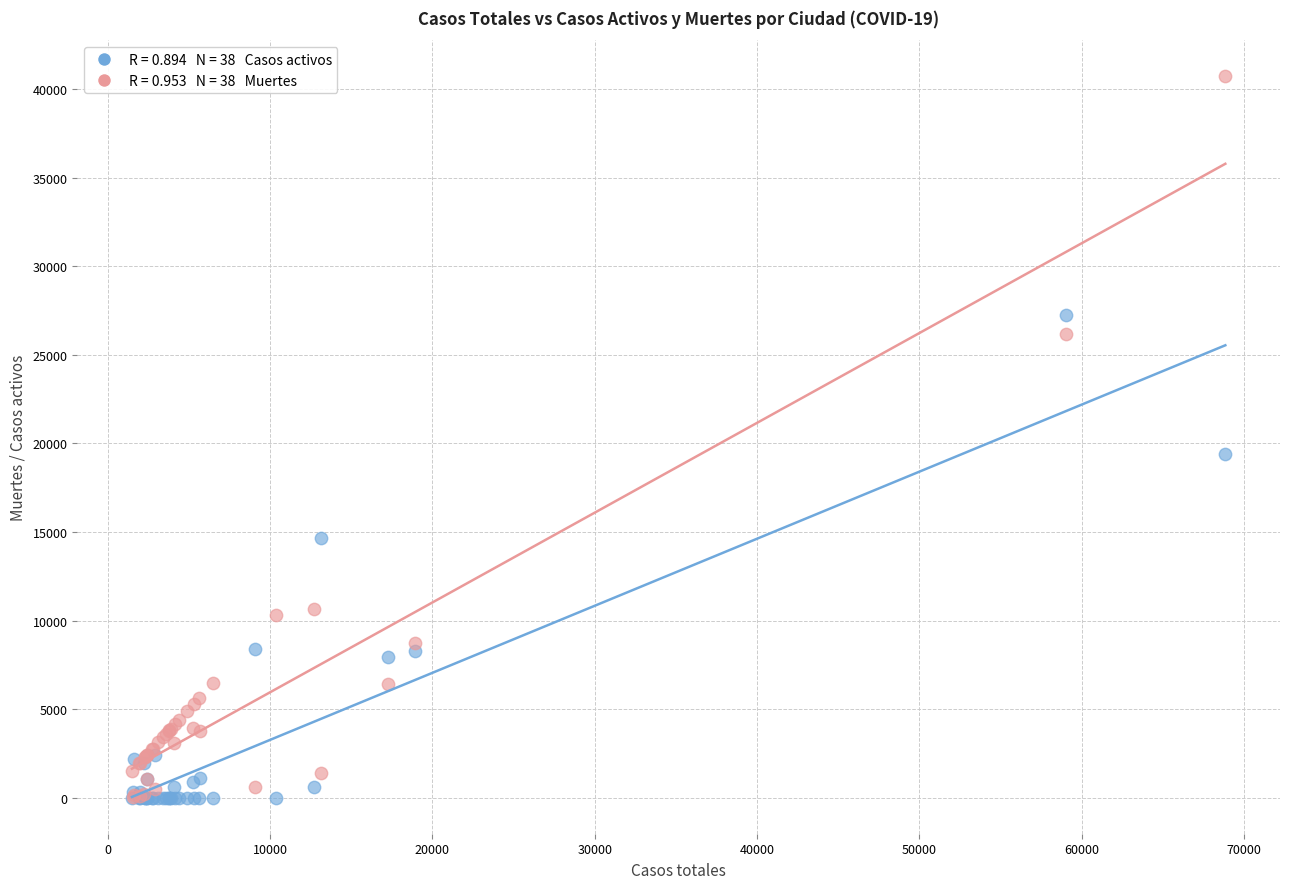

Across all series, what Y value is closest to 20368?

19425